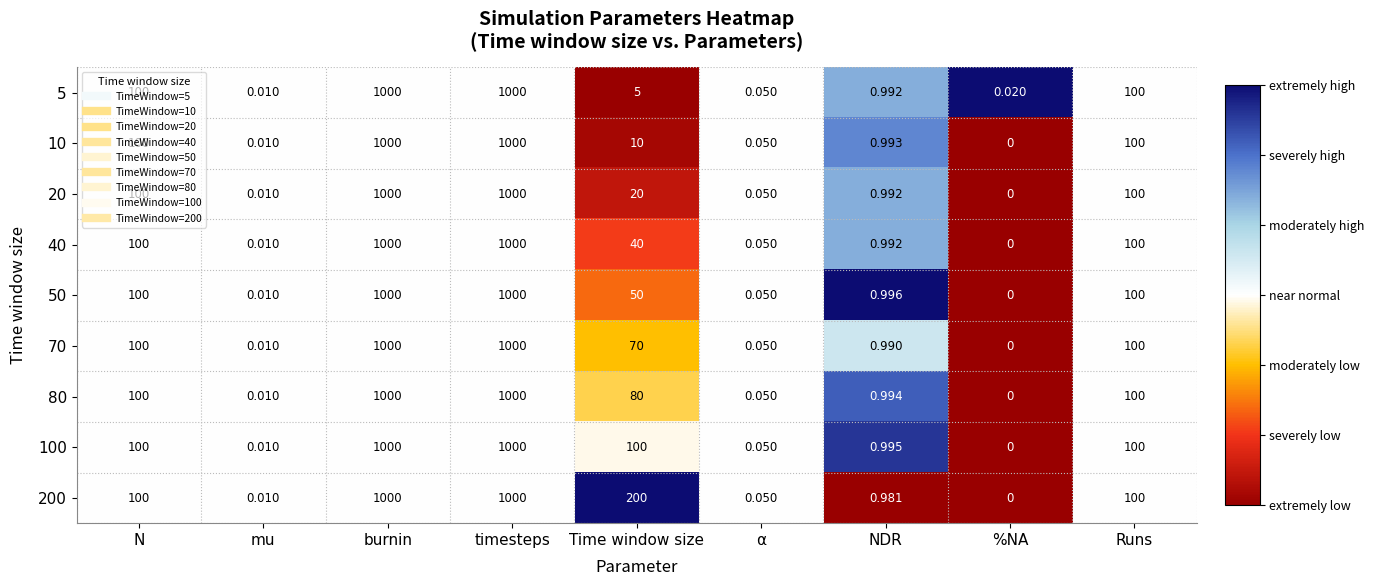

At which label does 50 first exceed 50?

N